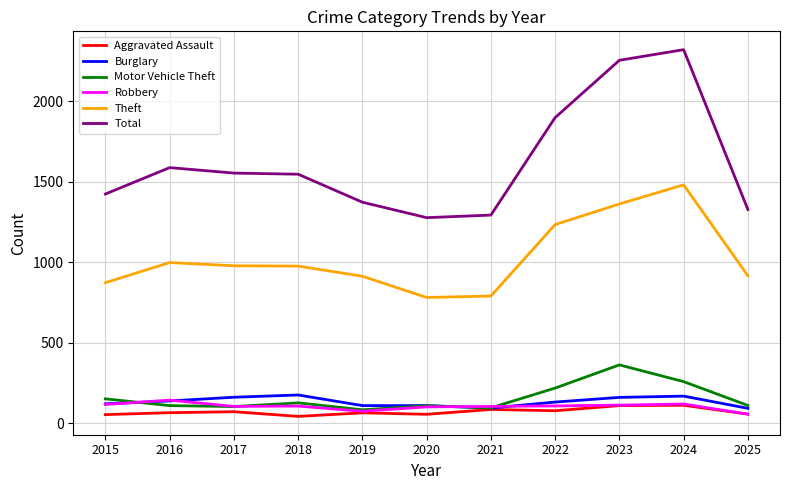

True or false: Total and Aggravated Assault intersect in this chart.

False